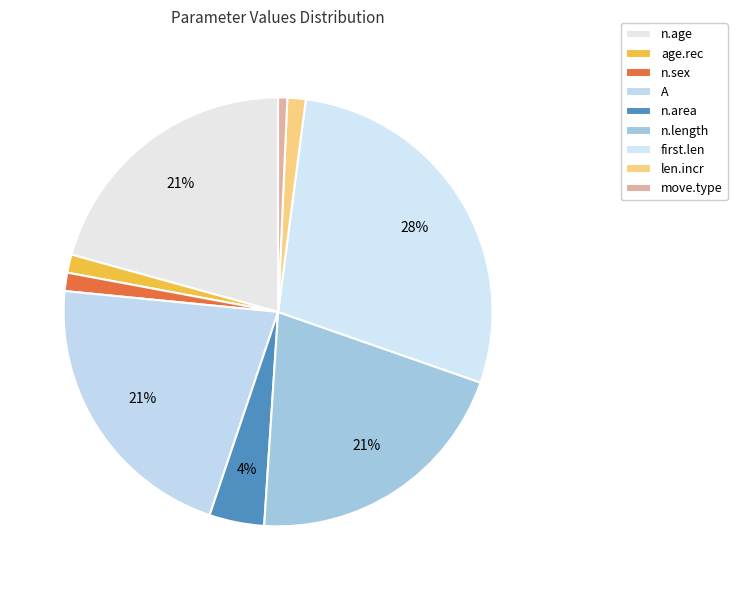

How many segments does this pie chart have?

9